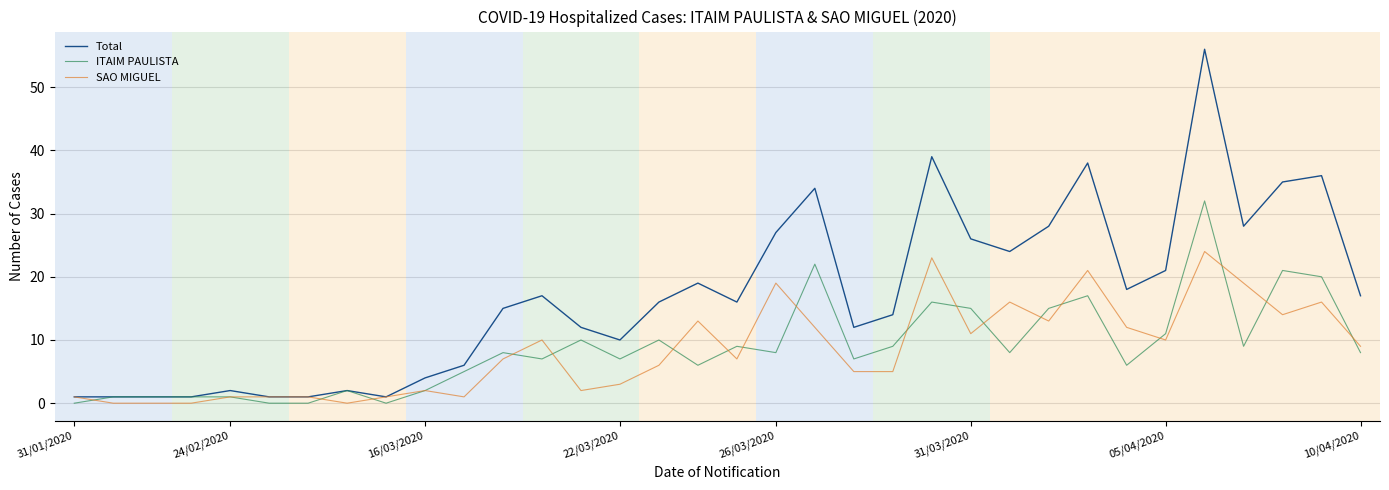

Which series has the largest total across all categories?

Total